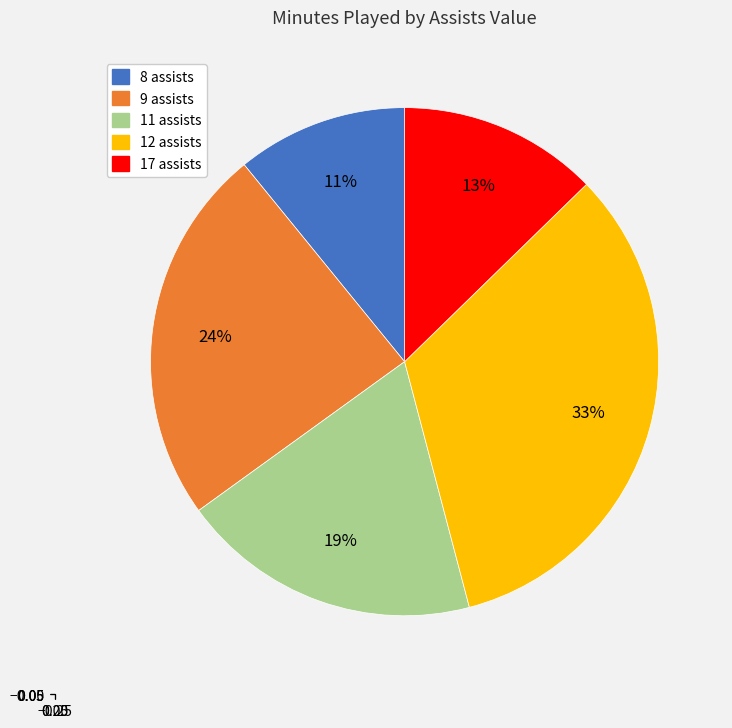

Which has a higher value, 11 assists or 12 assists?

12 assists